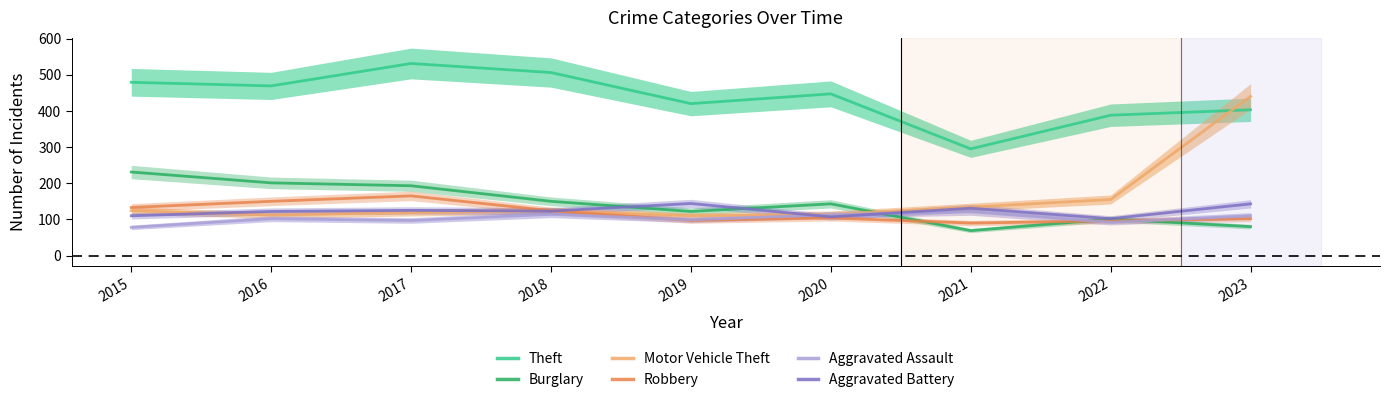

True or false: Aggravated Assault has a value of 102 at 2016.

True